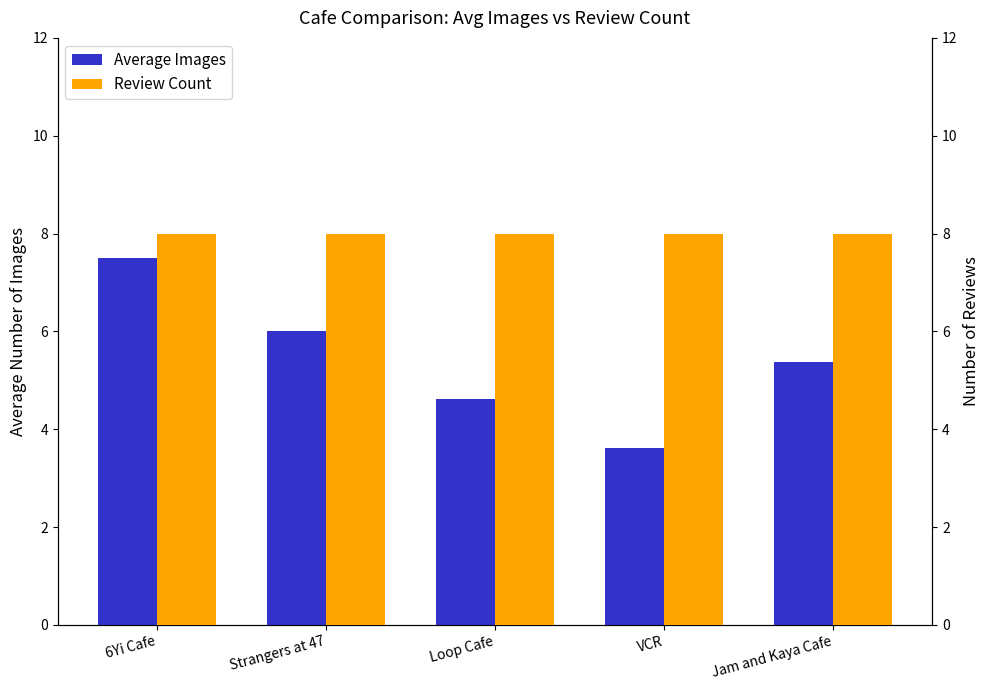

The Review Count series shows 8.0 at Loop Cafe. True or false?

True